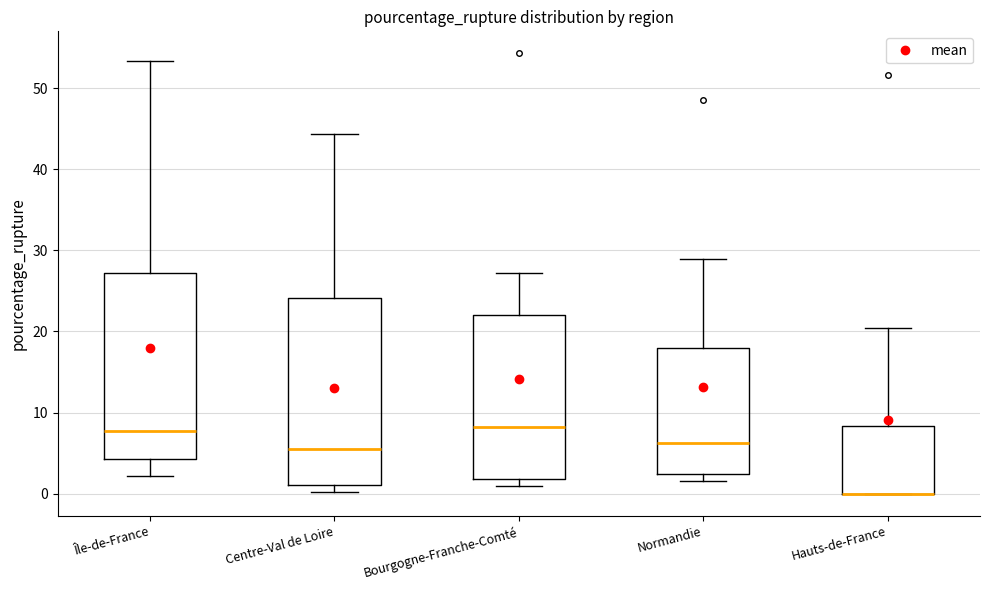

Reading left to right, read every box against the y-axis: the position of its median line, the range the box covers, and the ends of its whiskers. The values are not printed on the chart, so give them approximately, as read against the axis.

Île-de-France: median 8, box 4 to 27, whiskers 2 to 53
Centre-Val de Loire: median 6, box 1 to 24, whiskers 0 to 44
Bourgogne-Franche-Comté: median 8, box 2 to 22, whiskers 1 to 27
Normandie: median 6, box 2 to 18, whiskers 2 (just below the box's lower edge) to 29
Hauts-de-France: median 0 (drawn on the box's lower edge), box 0 to 8, whiskers 0 to 20